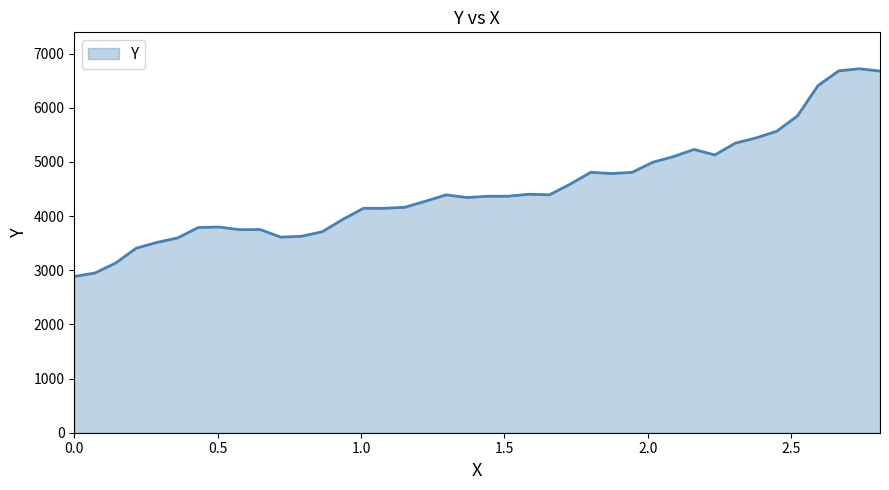

What is the maximum value shown in the chart?

6721.2